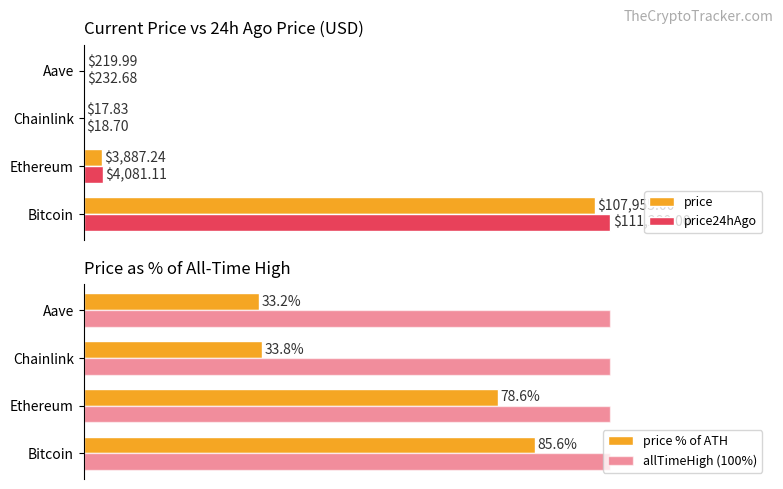

Is it true that price % of ATH equals 11.2 at Aave?

False